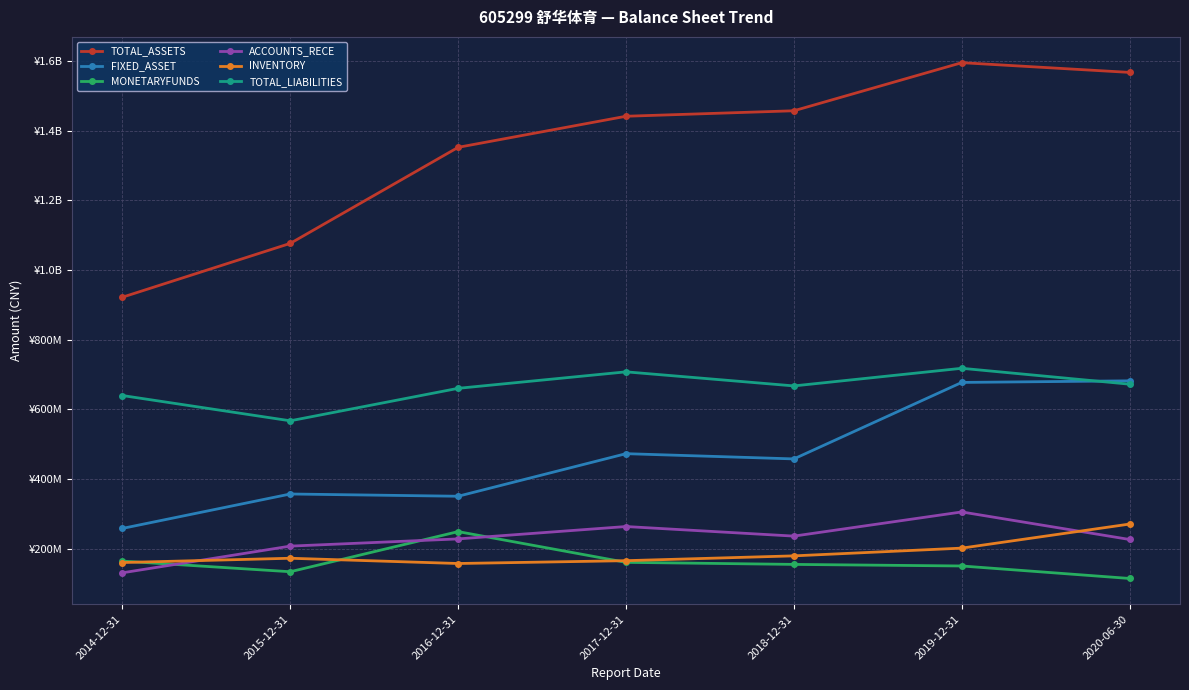

What is the label of the 4th point from the right?

2017-12-31